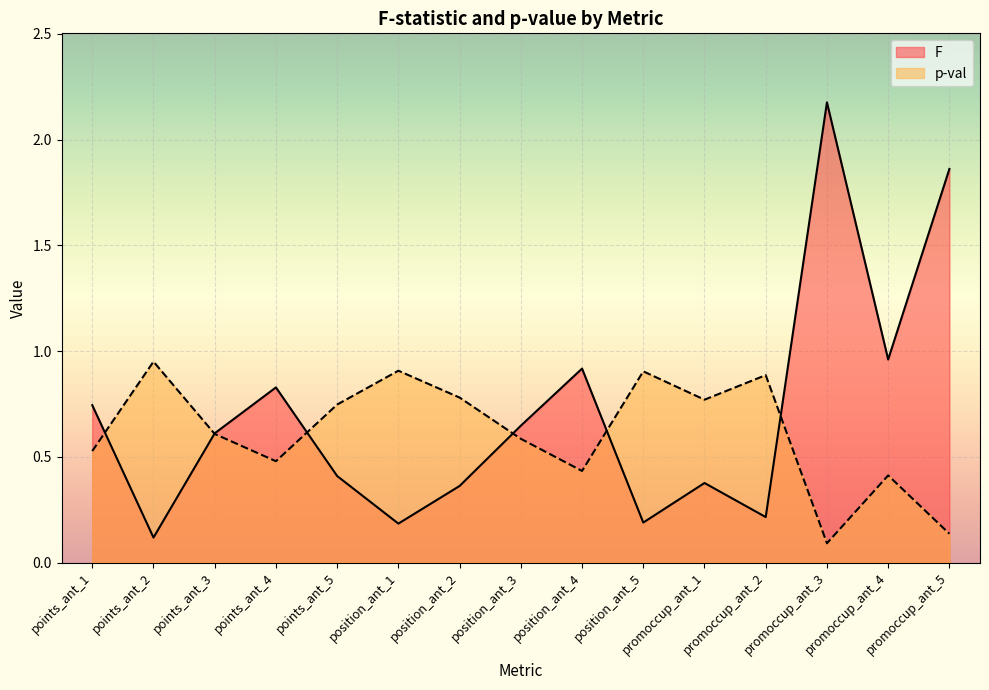

Between position_ant_3 and promoccup_ant_1, which is larger?

position_ant_3